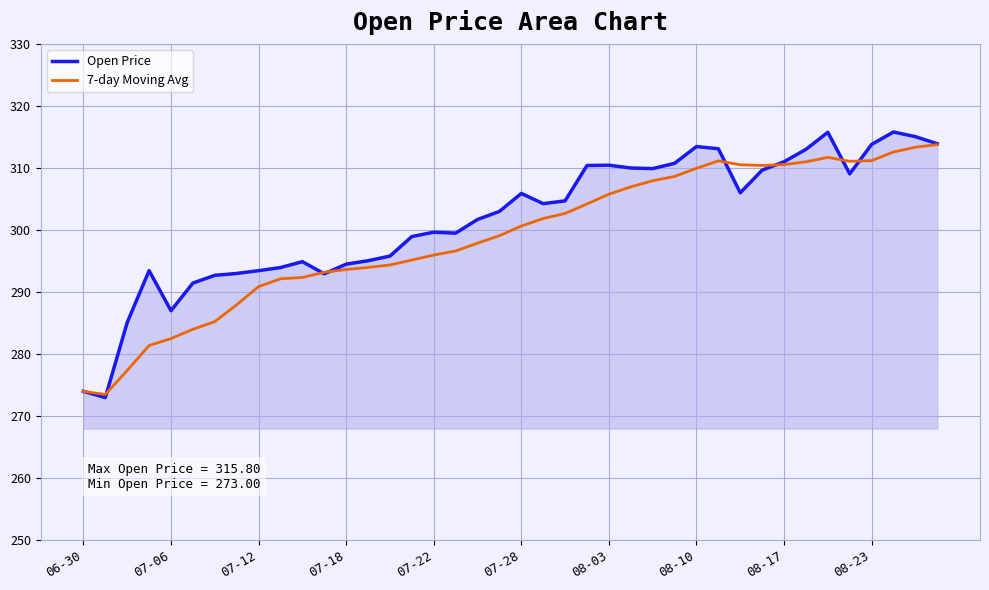

What is the highest value of the 7-day Moving Avg series?

313.8